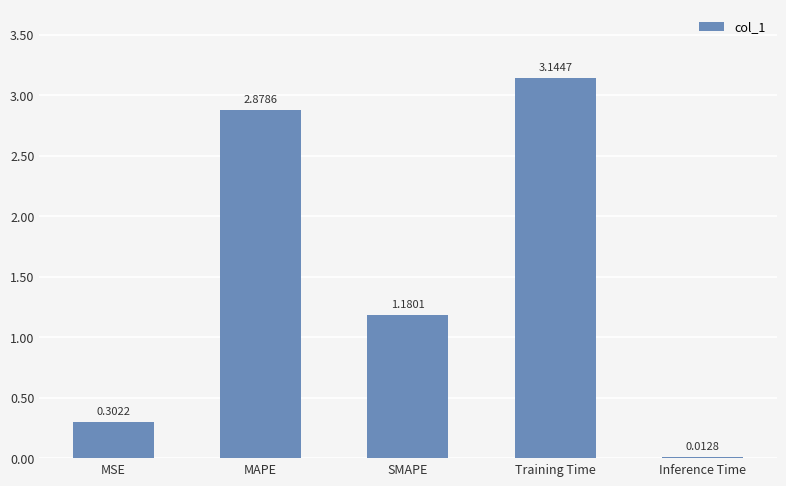

What is the label of the 3rd bar from the right?

SMAPE